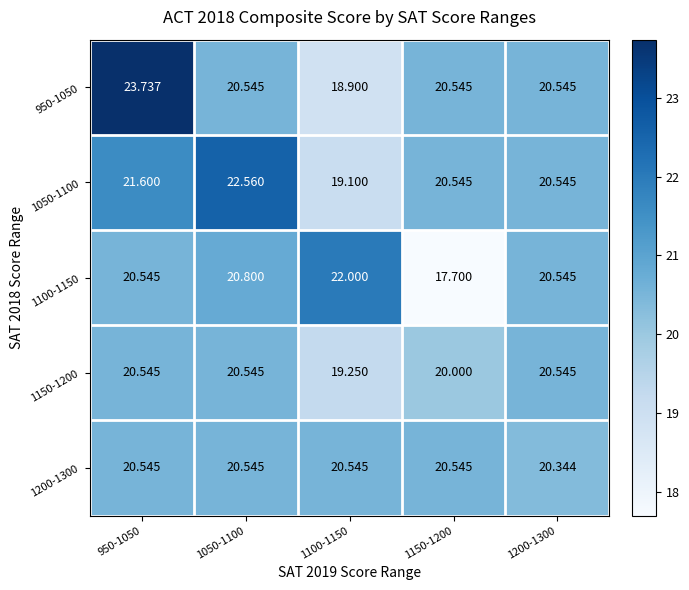

Which category has the lowest value across all series?

1150-1200